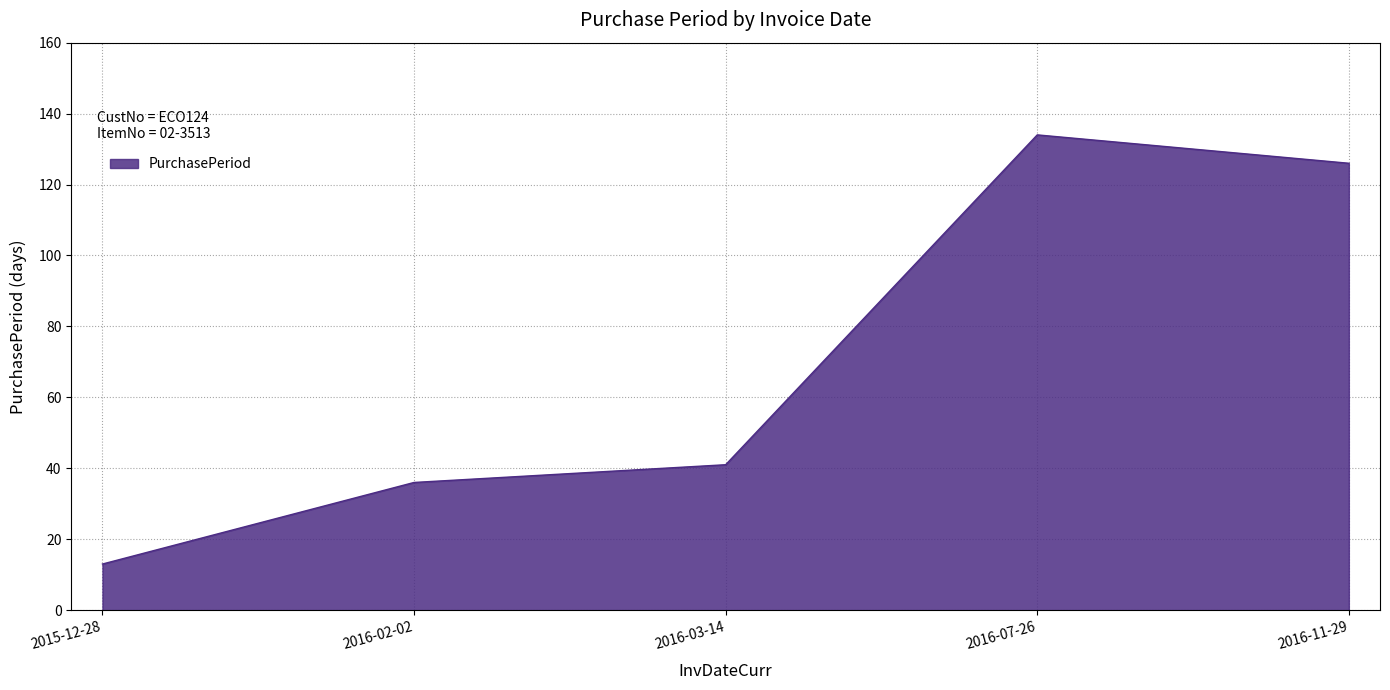

True or false: the data shows 126 at 2016-11-29.

True